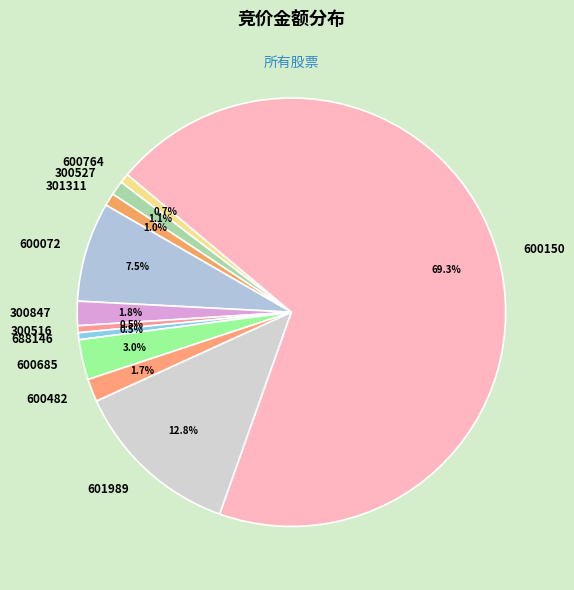

Which category accounts for the majority?

600150